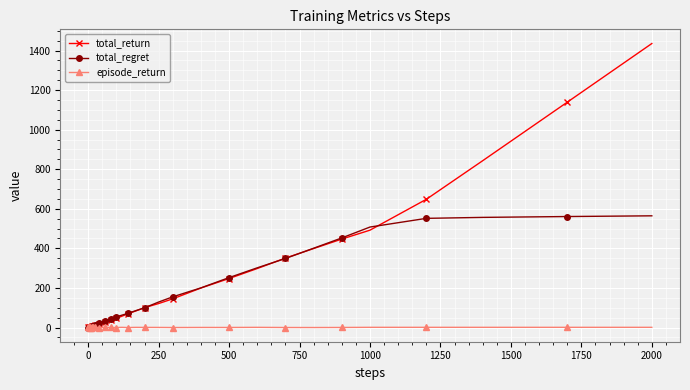

Rank the series by their average value, from highest to lowest.

total_return, total_regret, episode_return